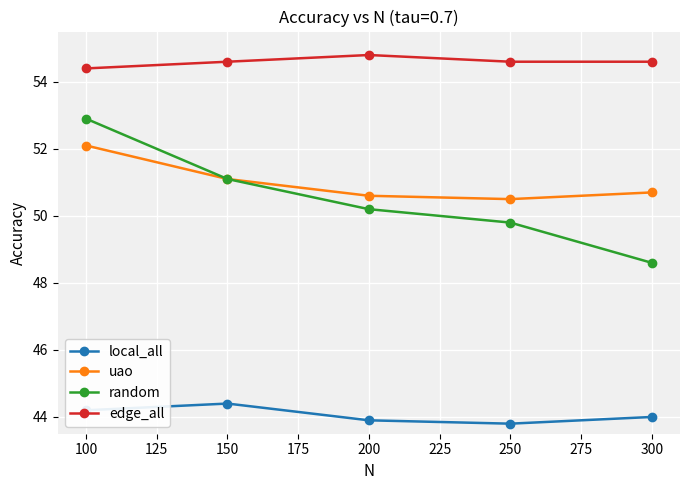

Is it true that uao equals 51.1 at 150?

True